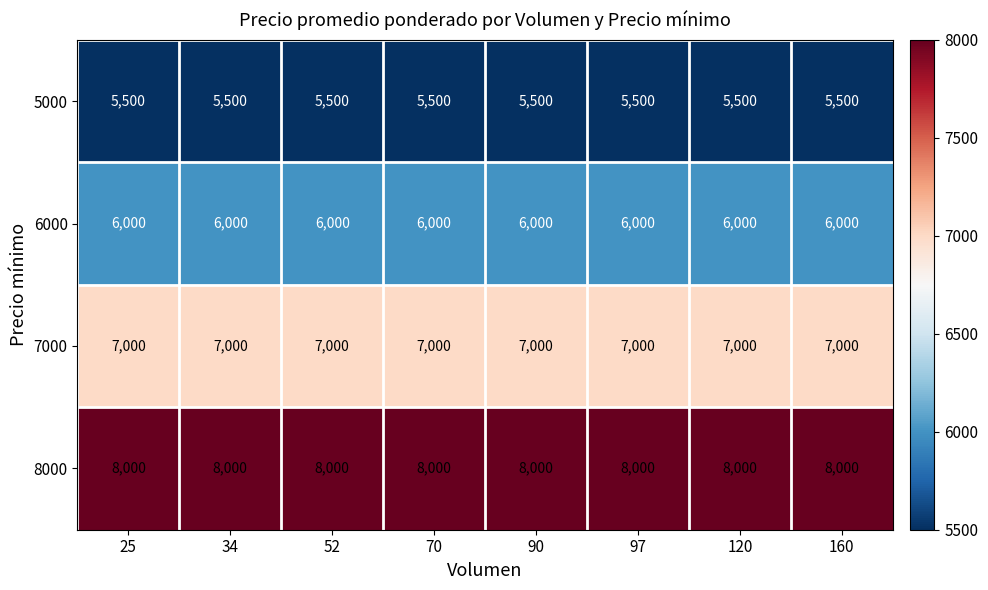

What is the sum of the 7000 values at 97 and 52?

14000